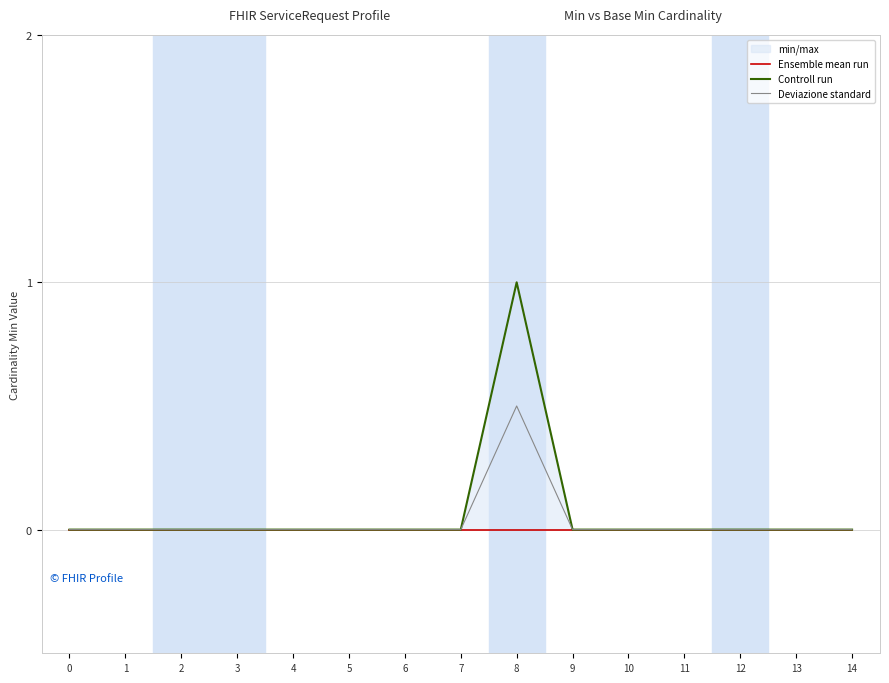

Reading left to right, what are all the values shown in this chart?

Ensemble mean run: 0.0	0.0	0.0	0.0	0.0	0.0	0.0	0.0	0.0	0.0	0.0	0.0	0.0	0.0	0.0
Controll run: 0.0	0.0	0.0	0.0	0.0	0.0	0.0	0.0	1.0	0.0	0.0	0.0	0.0	0.0	0.0
Deviazione standard: 0.0	0.0	0.0	0.0	0.0	0.0	0.0	0.0	0.5	0.0	0.0	0.0	0.0	0.0	0.0